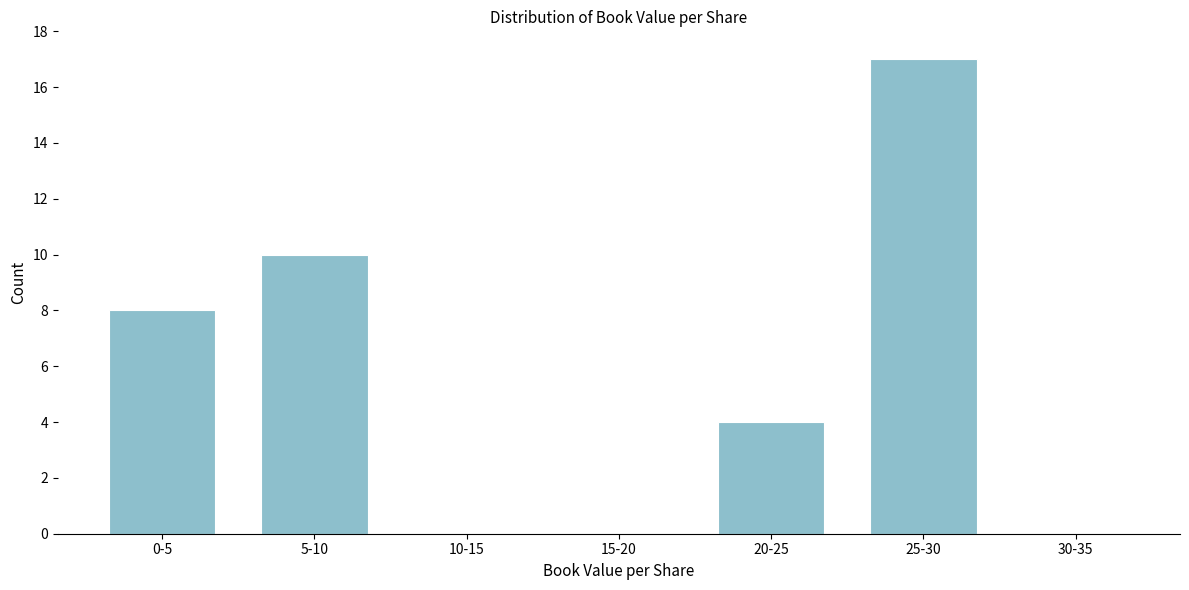

Reading left to right, list all the values displayed in this chart.

0-5=8	5-10=10	10-15=0	15-20=0	20-25=4	25-30=17	30-35=0